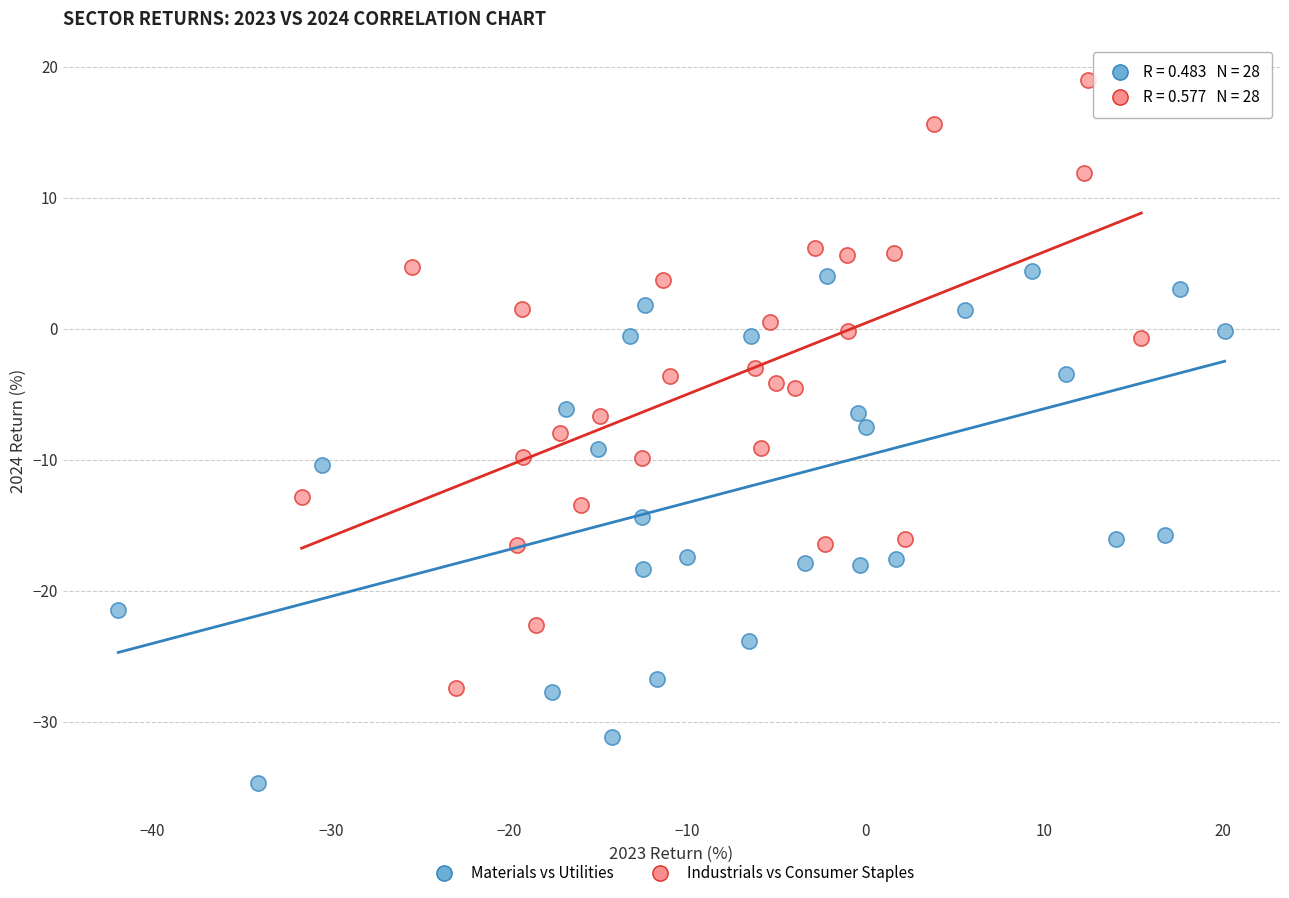

Which series contains the lowest Y value?

Materials vs Utilities